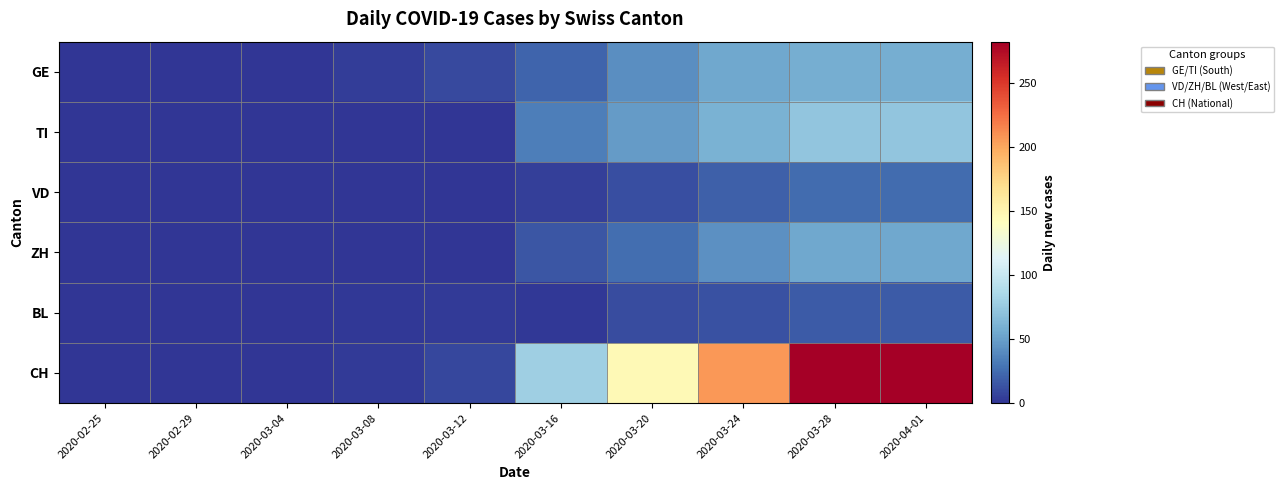

Which label corresponds to the largest value in the chart?

2020-03-28